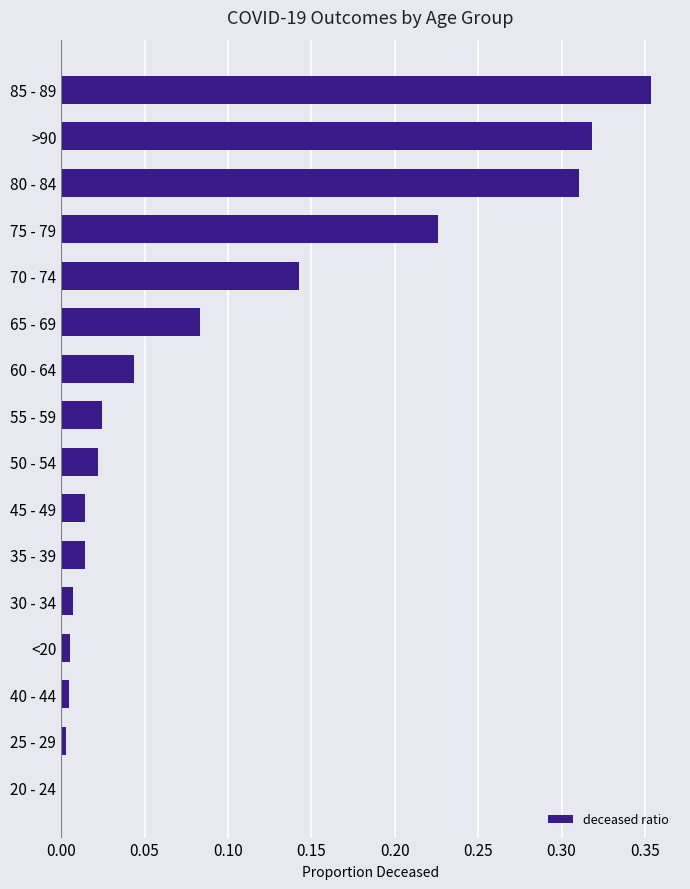

Which category has the highest value across all series?

85 - 89